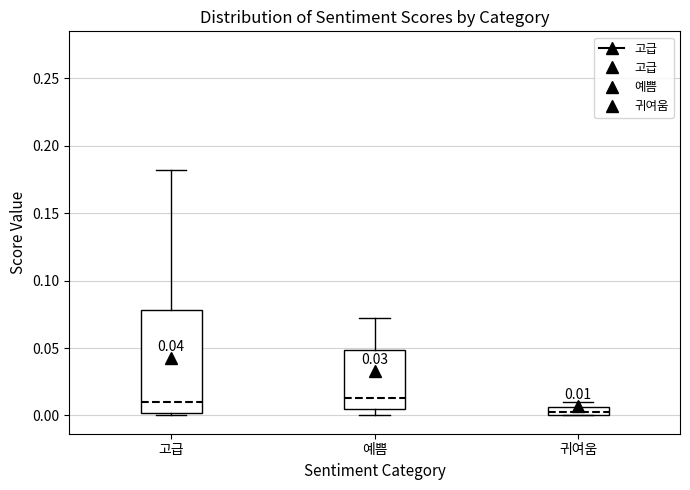

Comparing the boxes themselves (not the whiskers), which one is the tallest?

고급